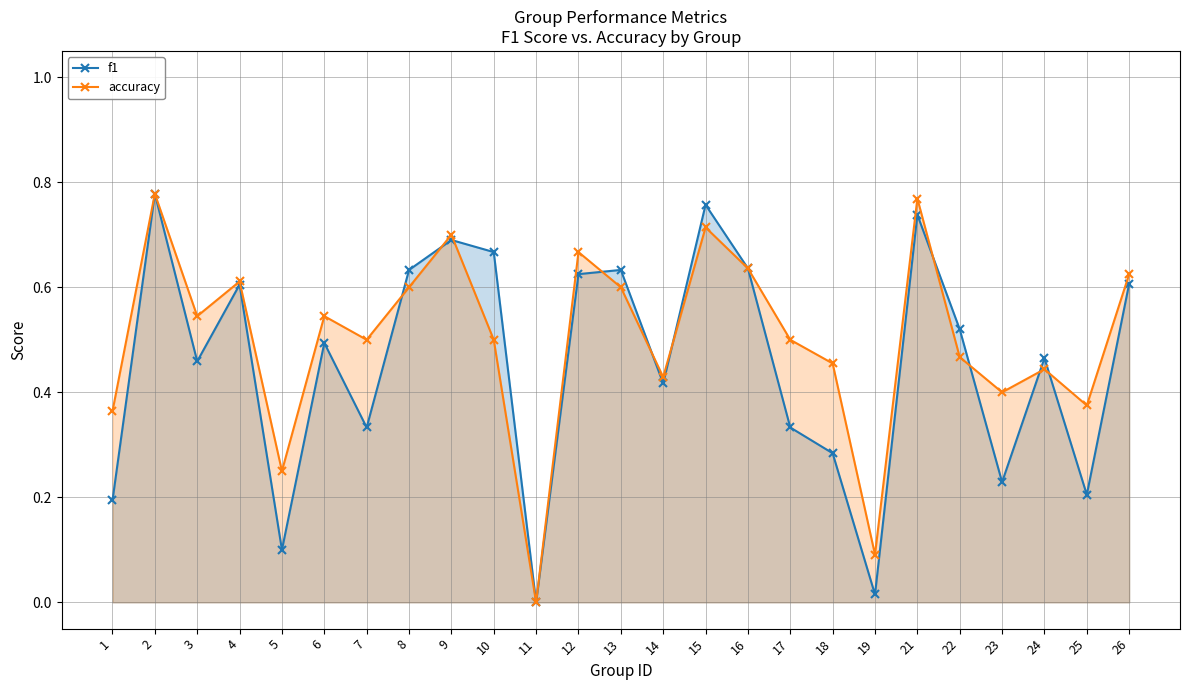

What is the sum of all accuracy values?

12.6